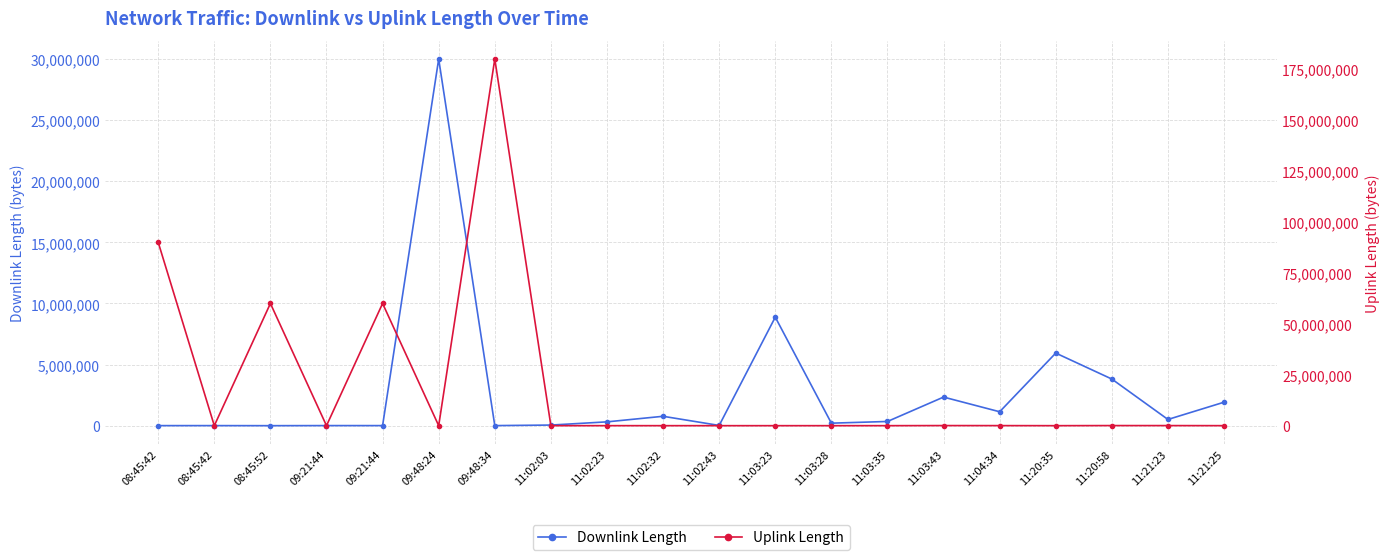

Is this an area chart (filled region under the line)?

No